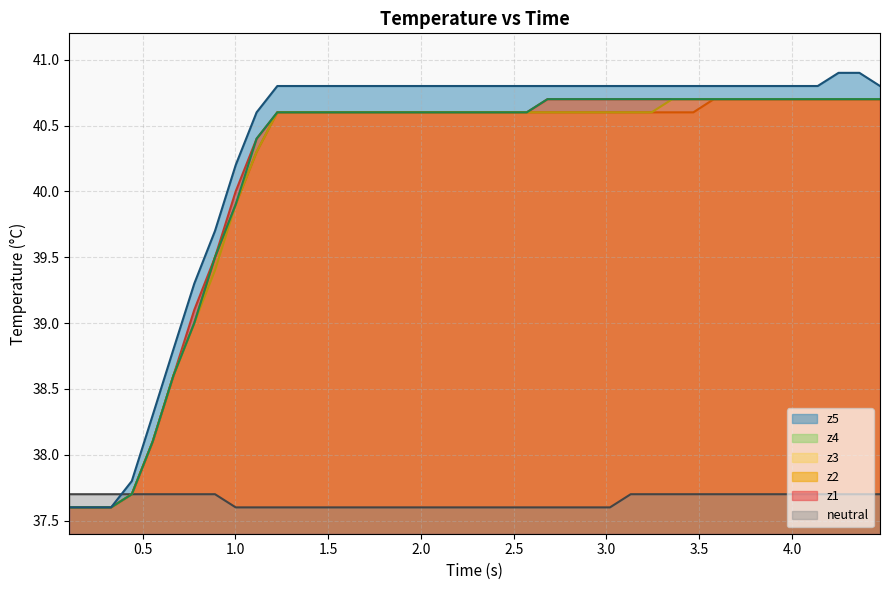

How many data points in z1_line are above 40?

31